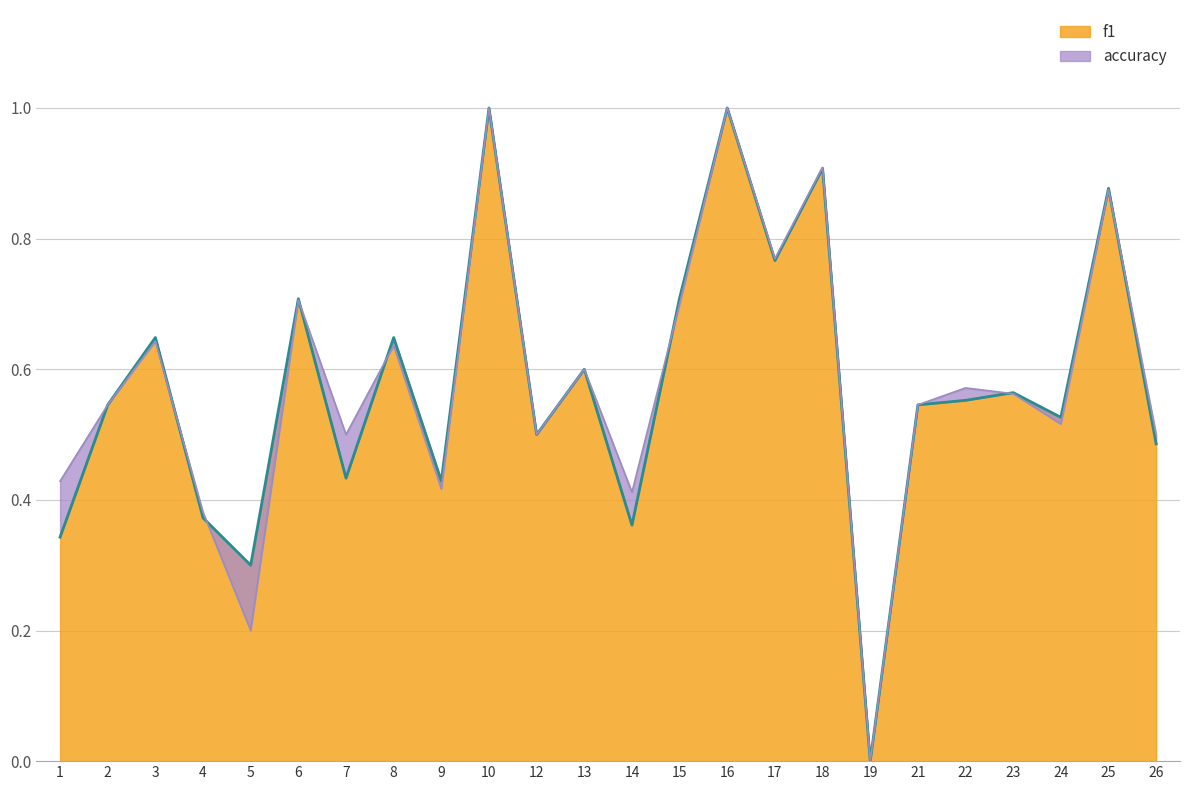

Which series changed the most between 14 and 25?

f1